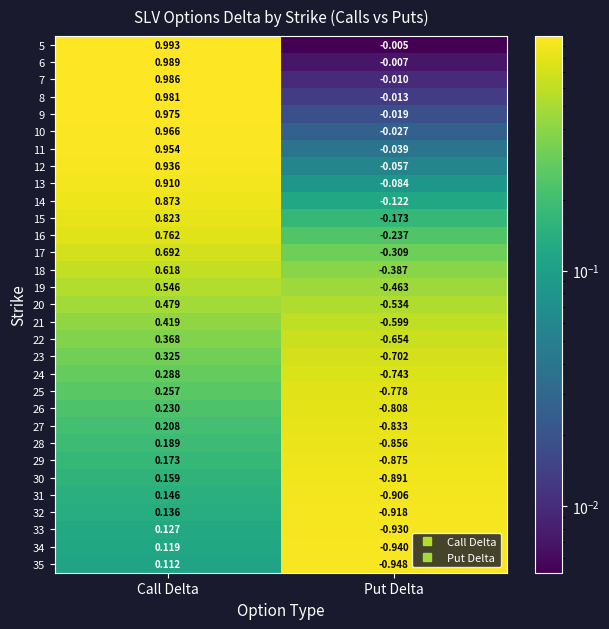

Which series has the widest spread of values?

35